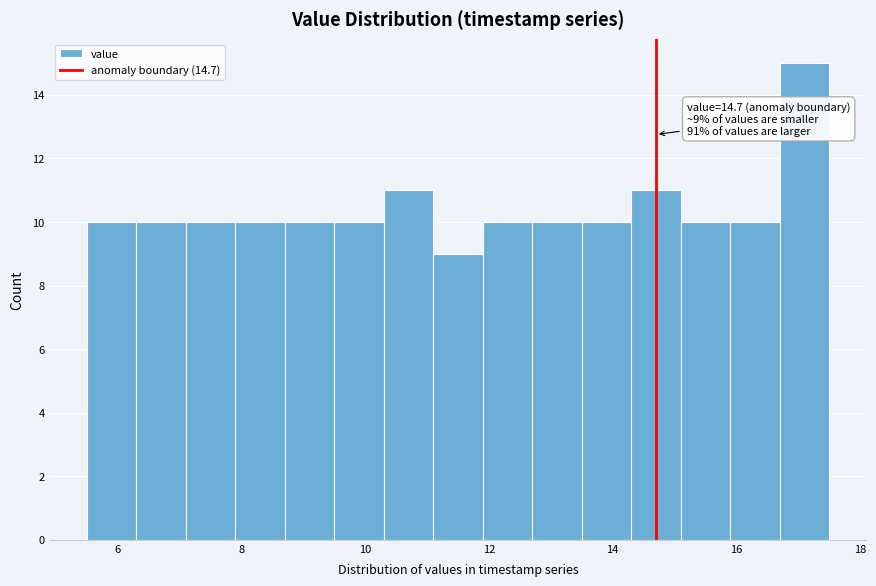

Over which range of the x-axis is the bar tallest?

16.7 to 17.5